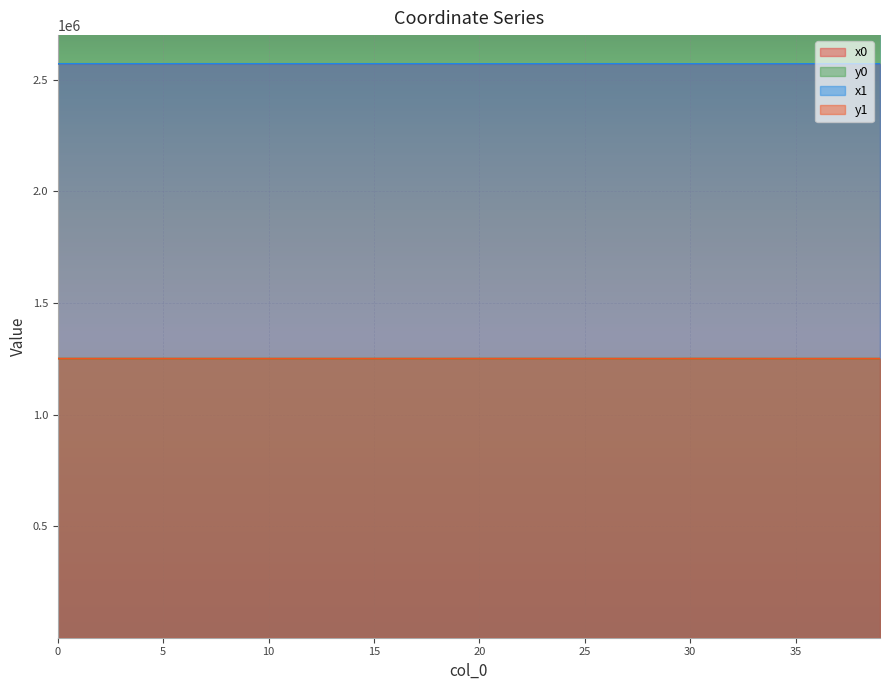

True or false: y1 and y0 cross at least once.

True